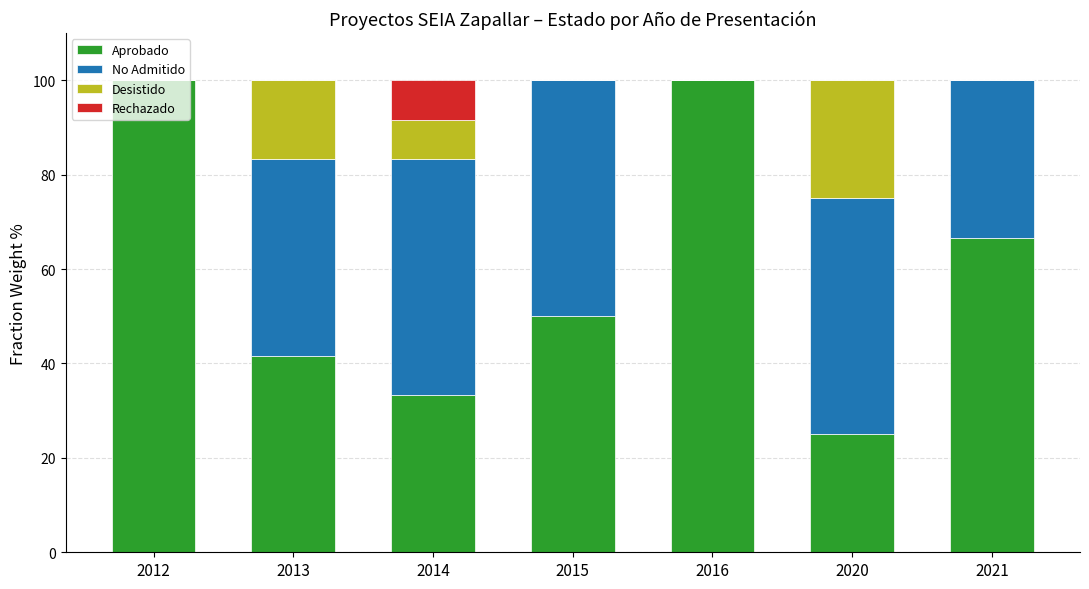

What is the total value across all series at 2016?

100.0